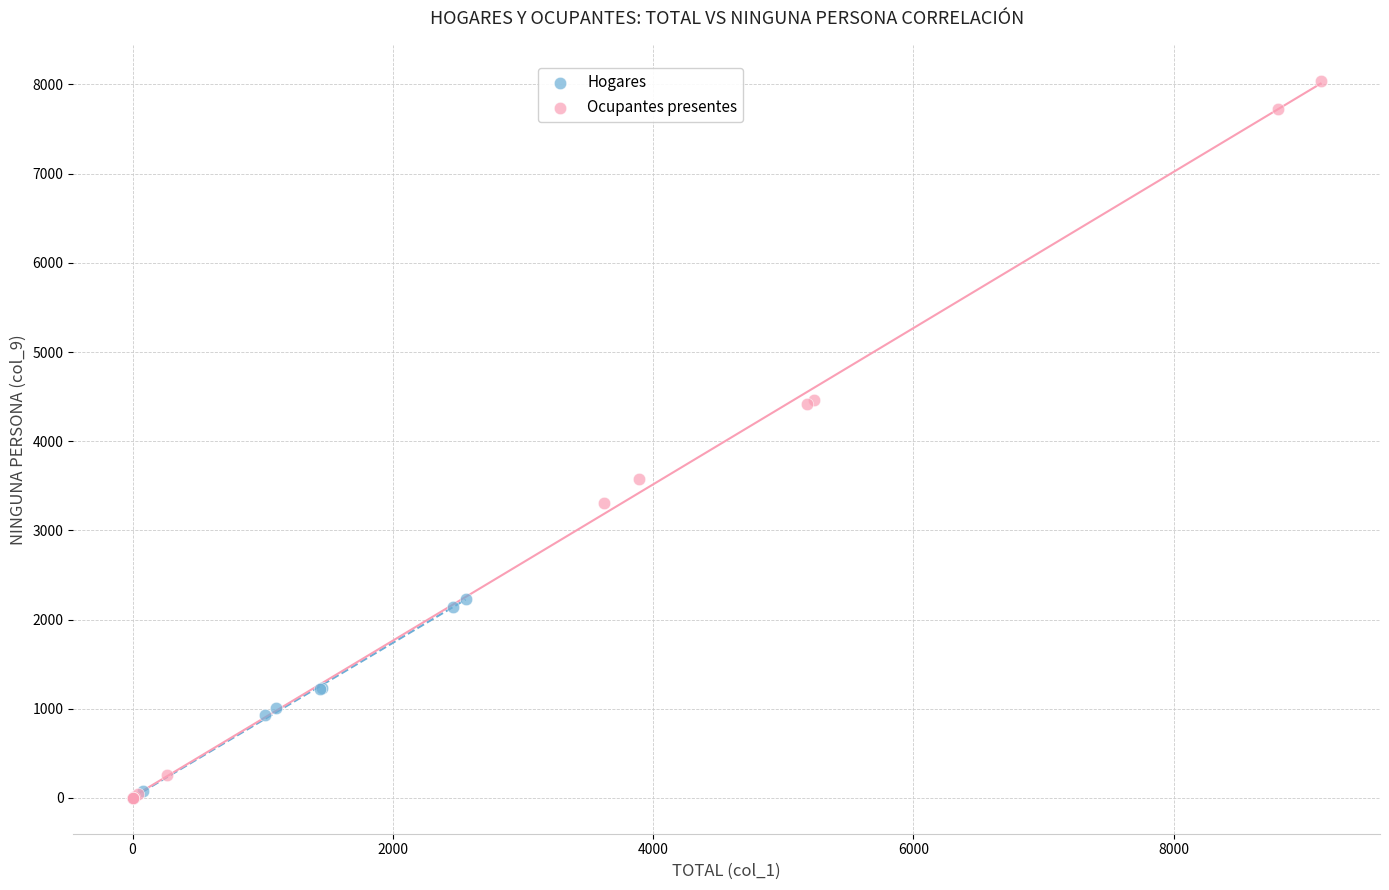

Which series has the largest Y range (max minus min)?

Ocupantes presentes